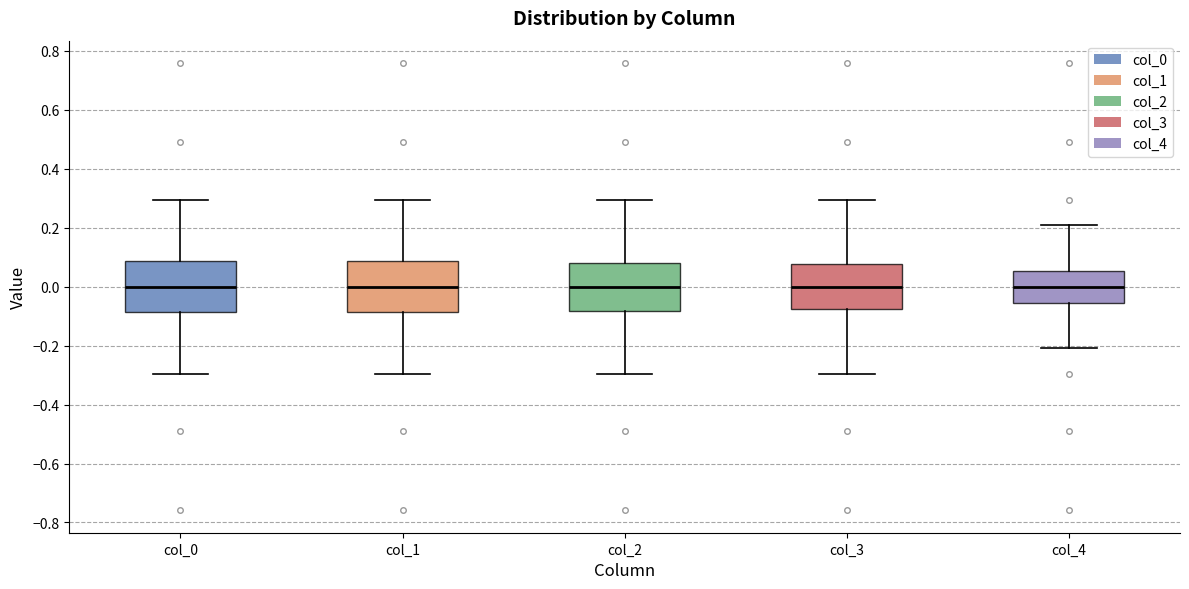

Reading left to right, read every box against the y-axis: the position of its median line, the range the box covers, and the ends of its whiskers. The values are not printed on the chart, so give them approximately, as read against the axis.

col_0: median 0.00, box -0.08 to 0.08, whiskers -0.30 to 0.30
col_1: median 0.00, box -0.08 to 0.08, whiskers -0.30 to 0.30
col_2: median 0.00, box -0.08 to 0.08, whiskers -0.30 to 0.30
col_3: median 0.00, box -0.08 to 0.08, whiskers -0.30 to 0.30
col_4: median 0.00, box -0.06 to 0.06, whiskers -0.20 to 0.20